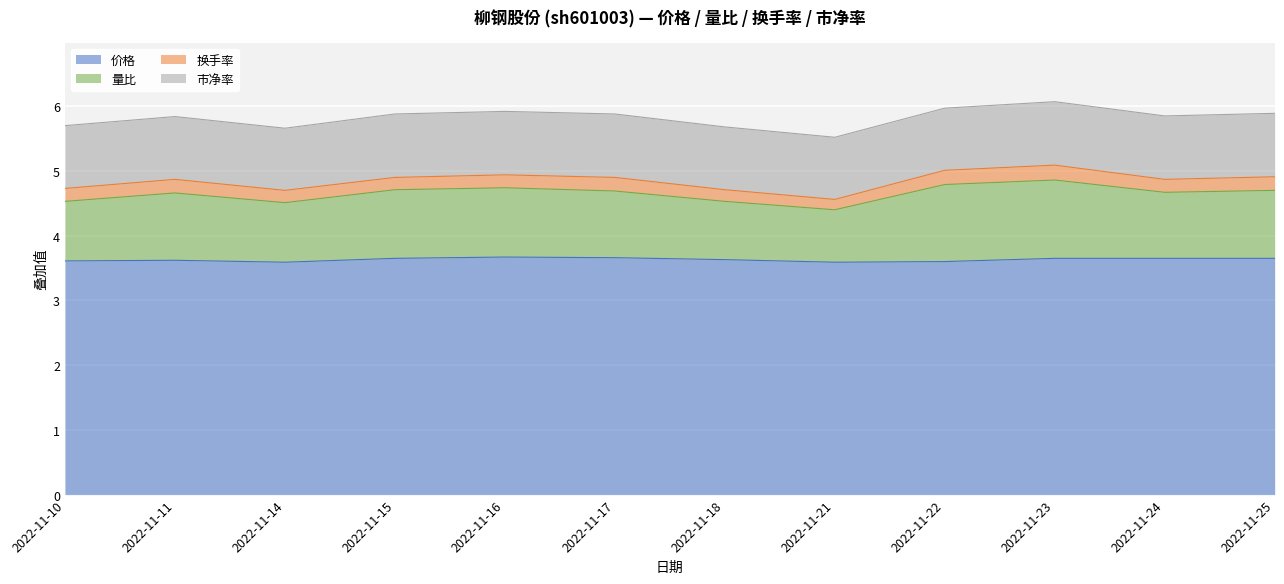

Is it true that 价格 equals 5.9 at 2022-11-24?

False